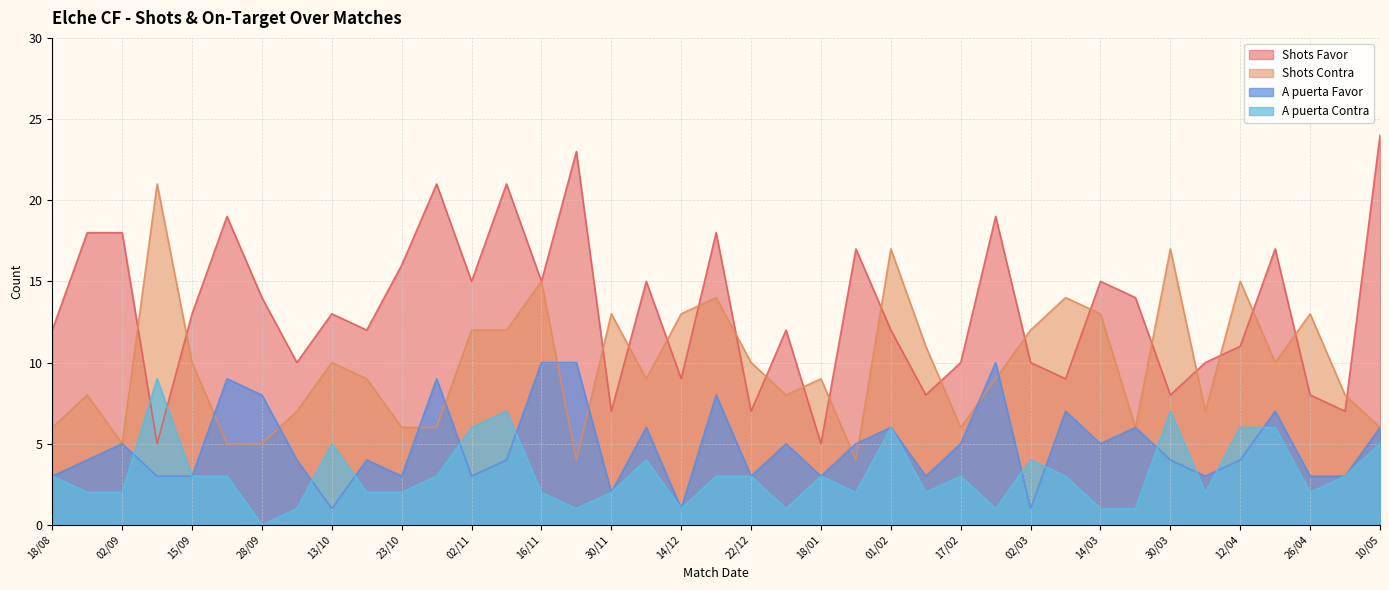

How many lines are shown in the chart?

4